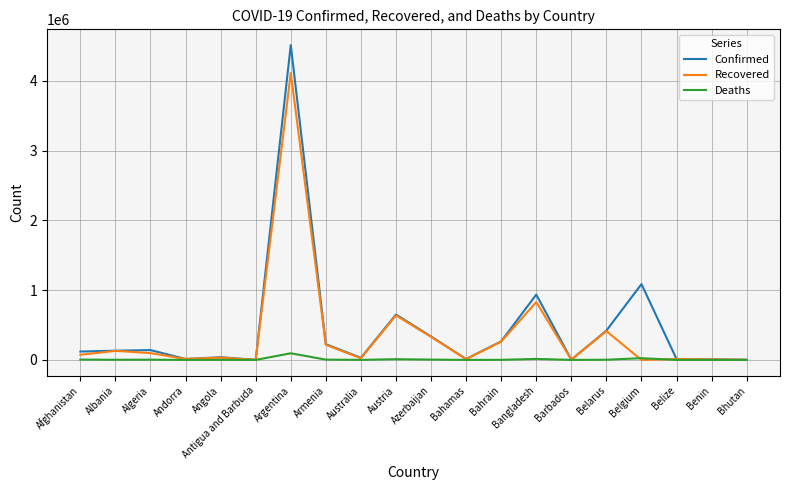

Where is Recovered nearest to the value 2057048?

Bangladesh